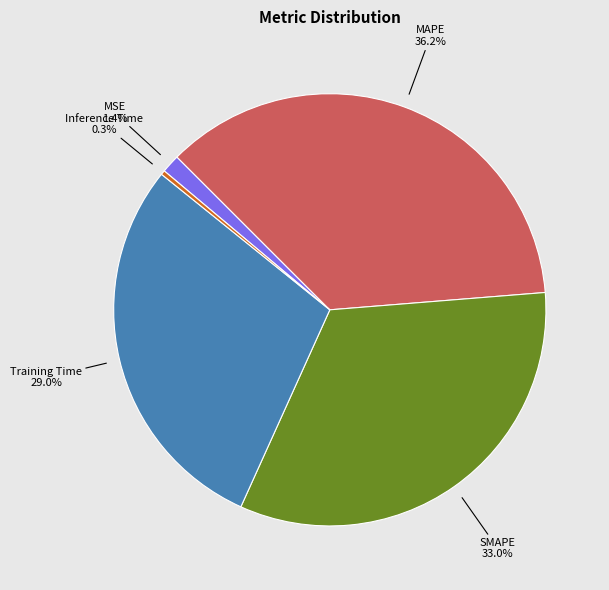

Which category has the smallest portion of the pie?

Inference Time